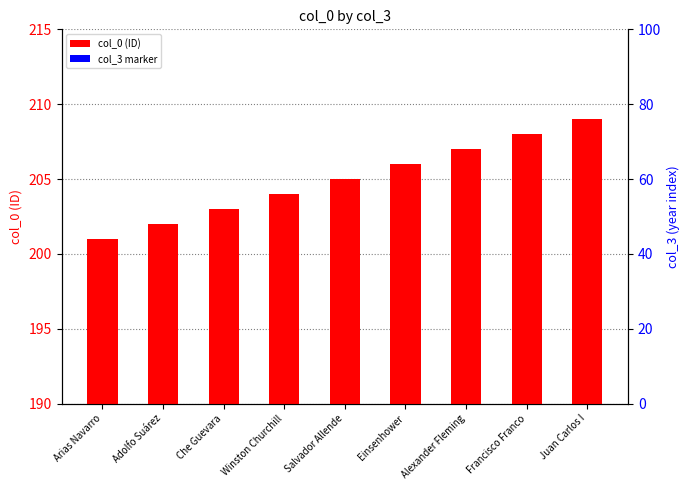

Which series changed the most between Che Guevara and Winston Churchill?

col_0 (ID)